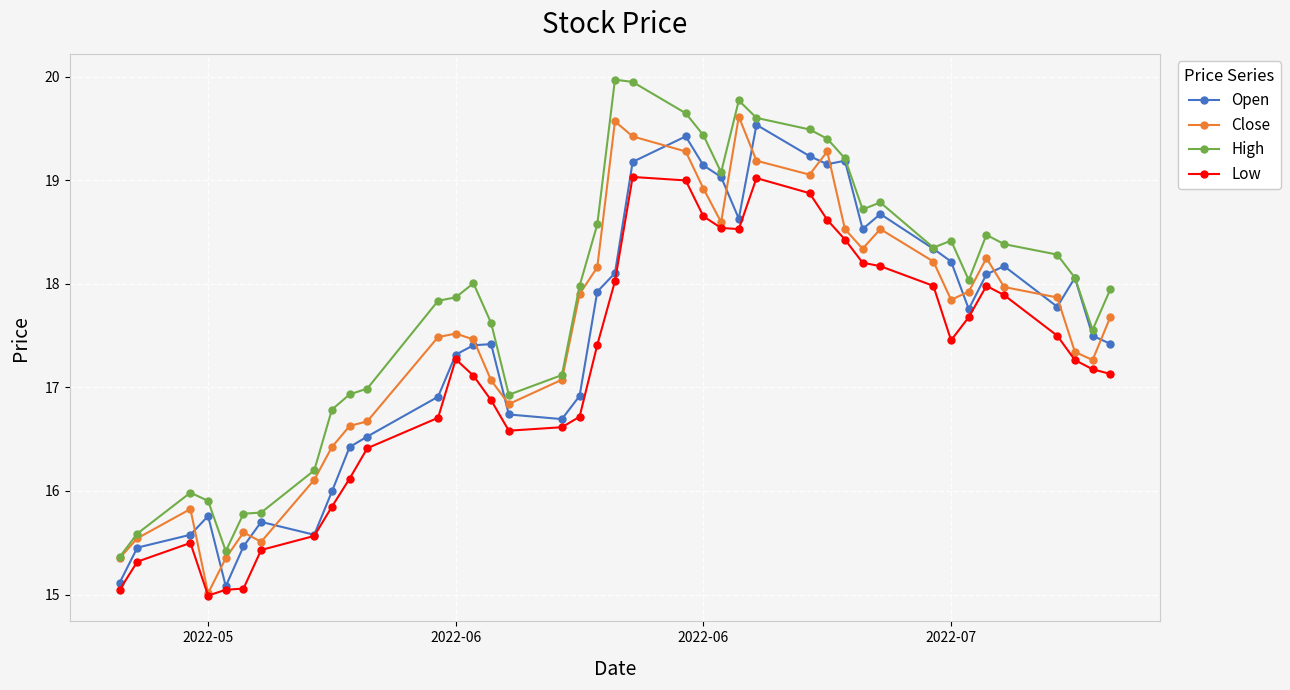

What is the value of the High point at the 11th from the left?

17.0